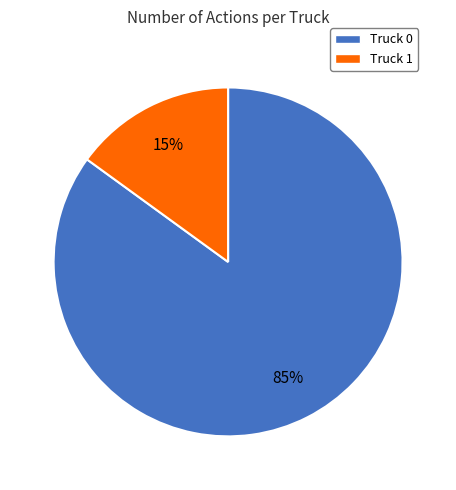

True or false: Truck 0 accounts for 85% of the total.

True